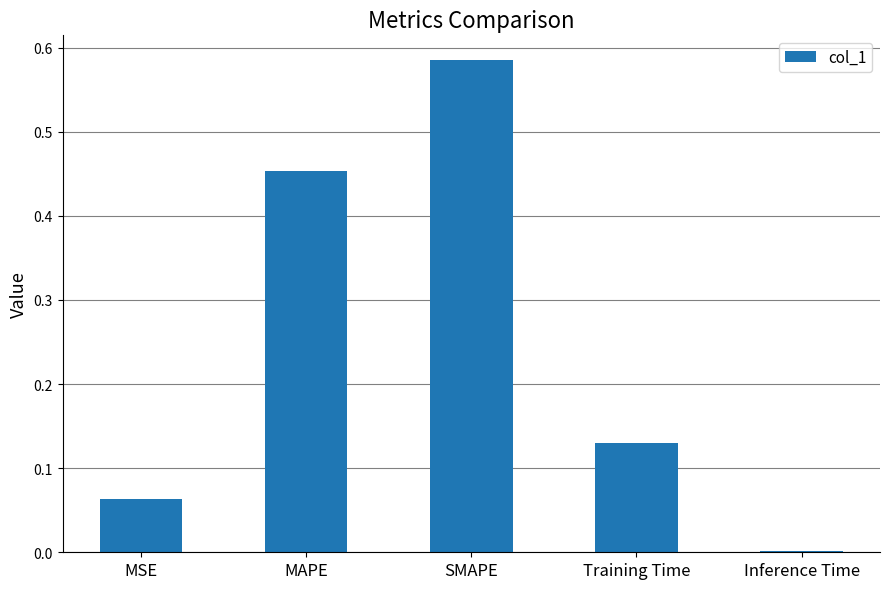

Between MSE and SMAPE, which is larger?

SMAPE